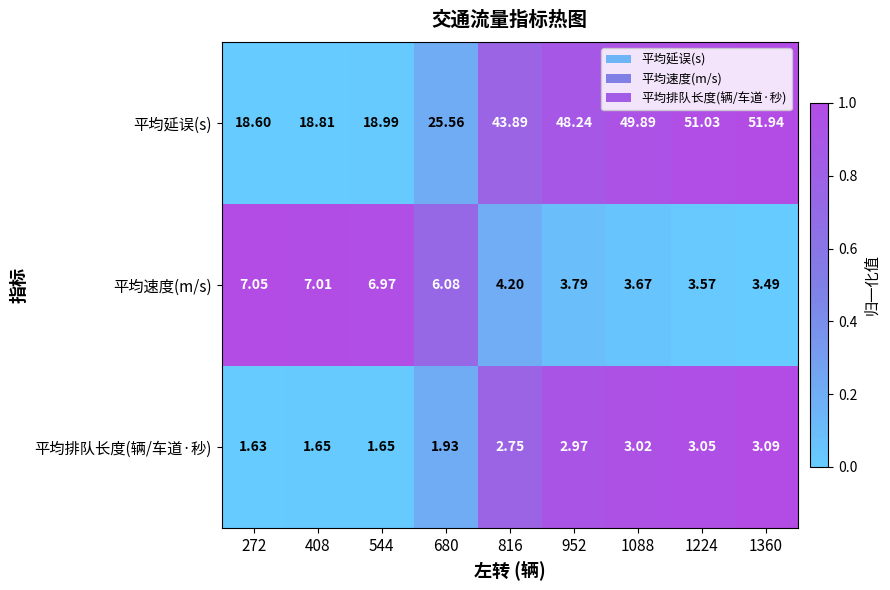

Is the value of 平均速度(m/s) at 544 greater than the value of 平均延误(s) at 1088?

No